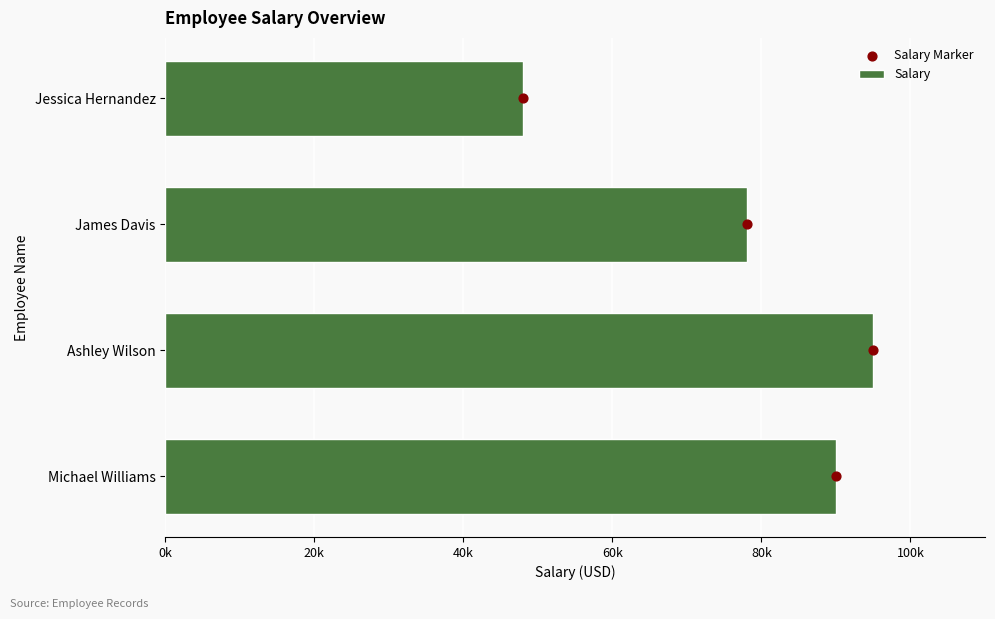

Which series contains the highest Y value?

Salary